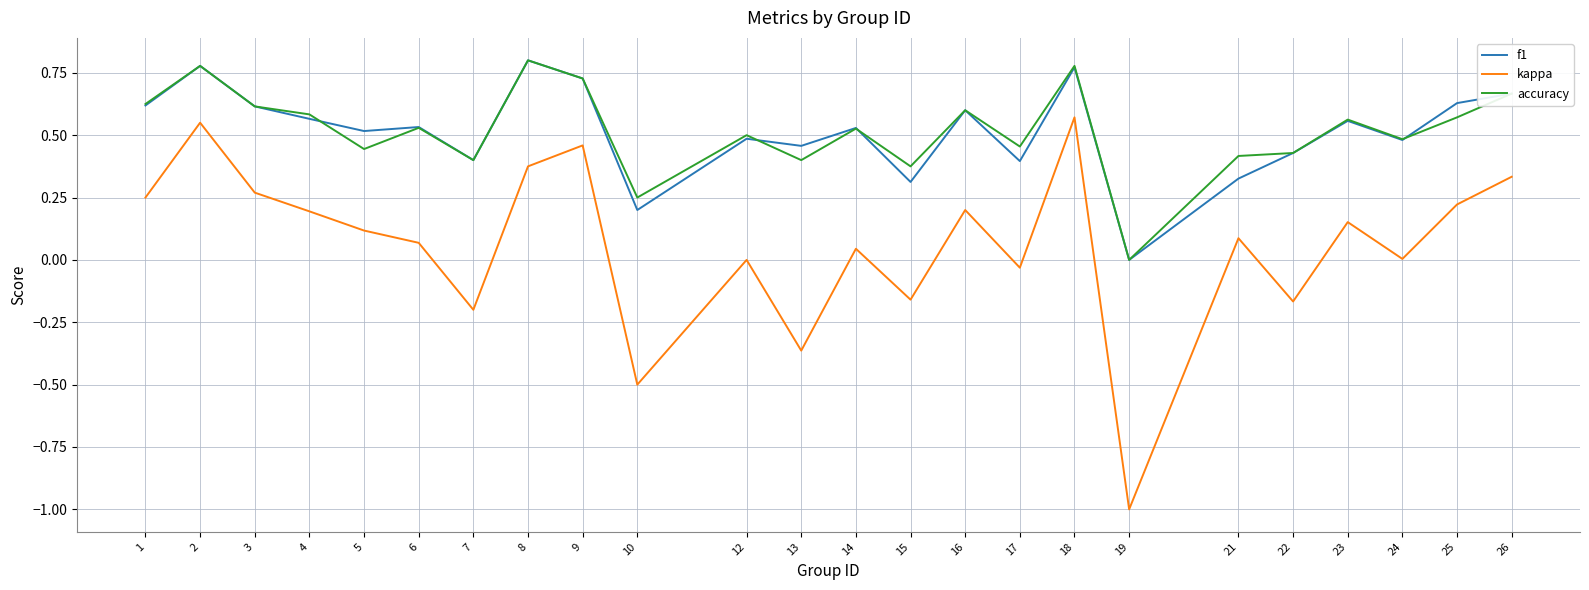

True or false: accuracy and kappa intersect in this chart.

False